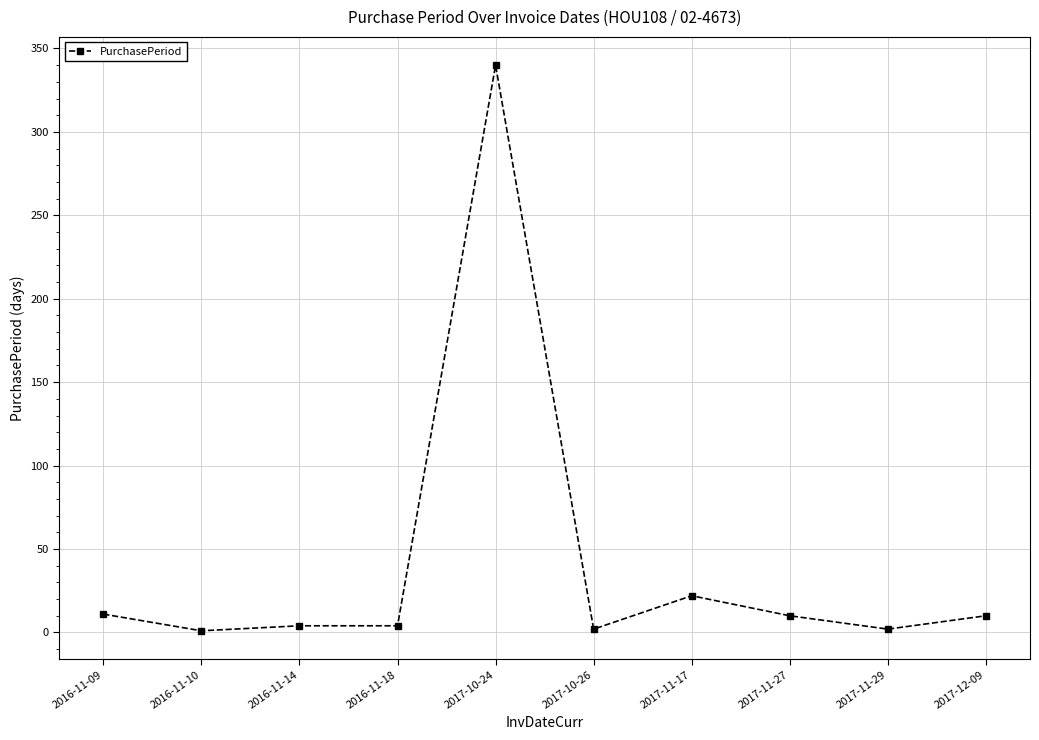

True or false: the data shows 1 at 2016-11-10.

True